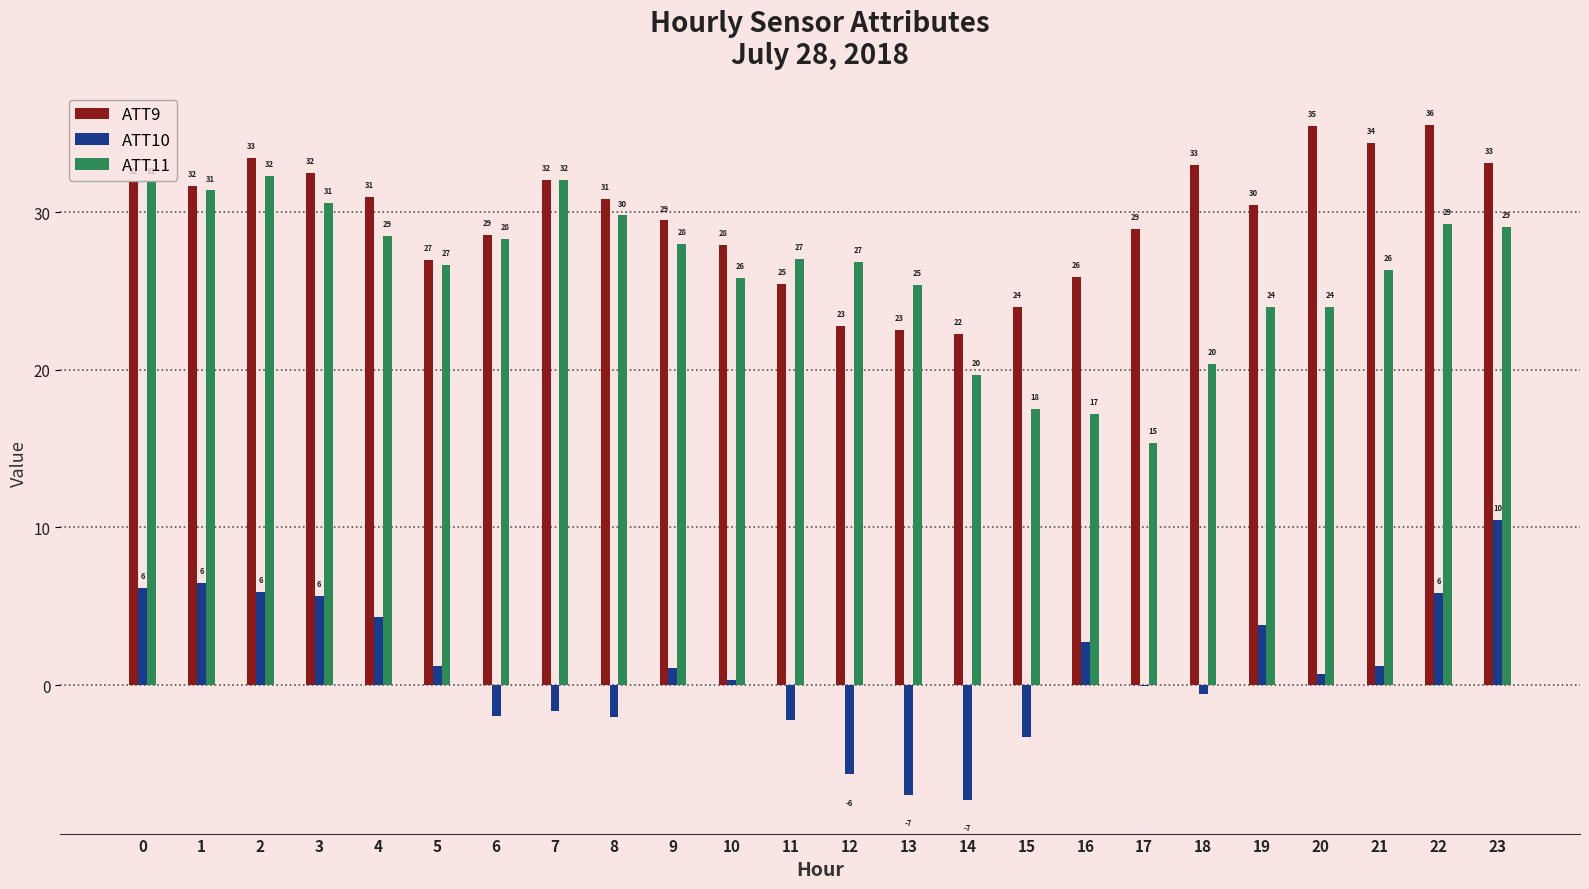

What are all the series names shown in the legend?

ATT9, ATT10, ATT11